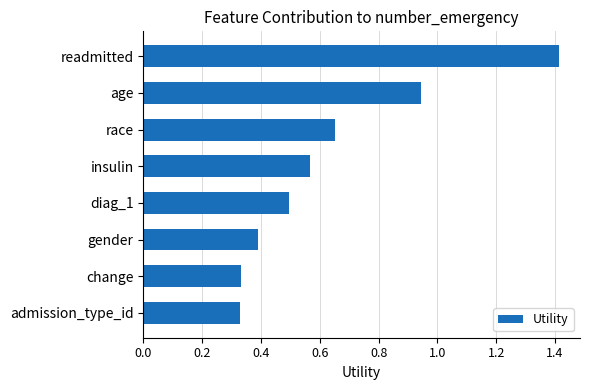

What is the difference between the maximum and minimum values?

1.1